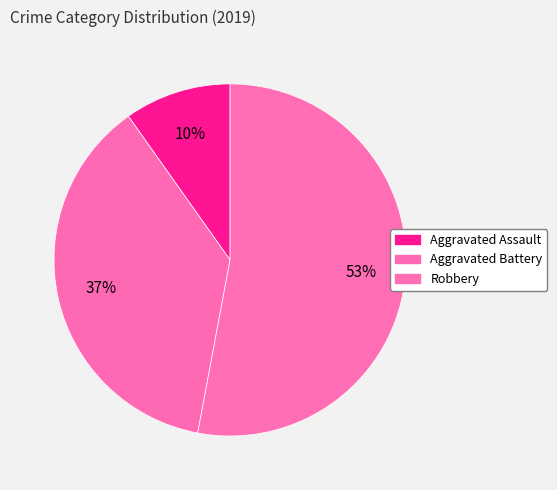

How much of the chart is everything except Robbery?

47.1%